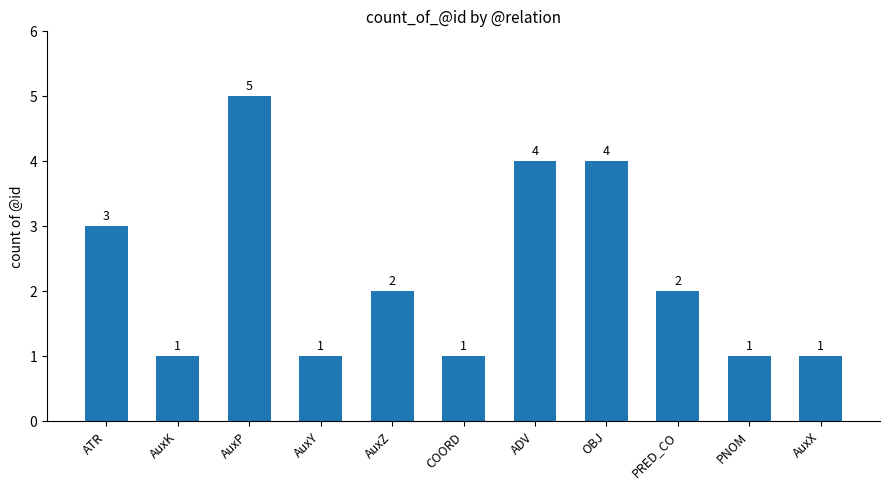

Count the values in the range 1 to 4.

10